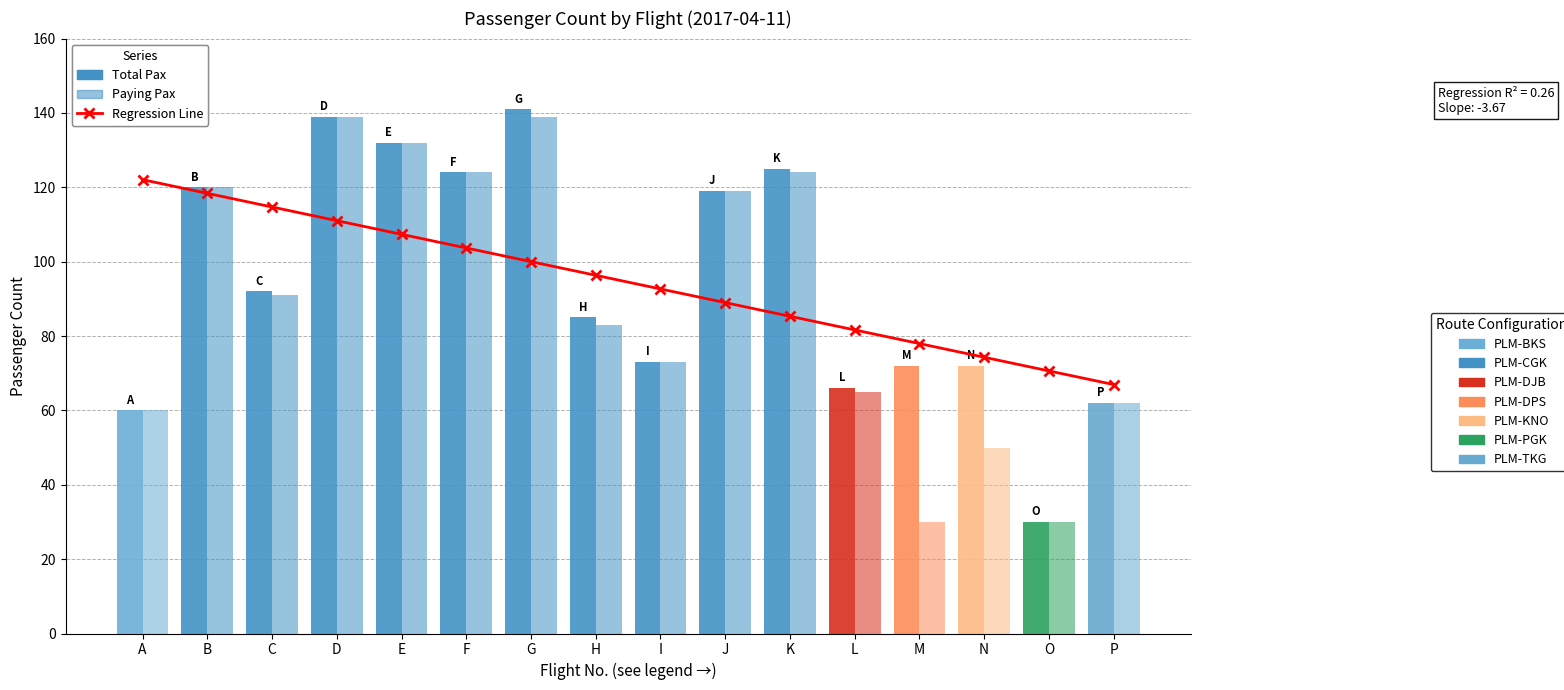

Which has a higher value, E or G?

E